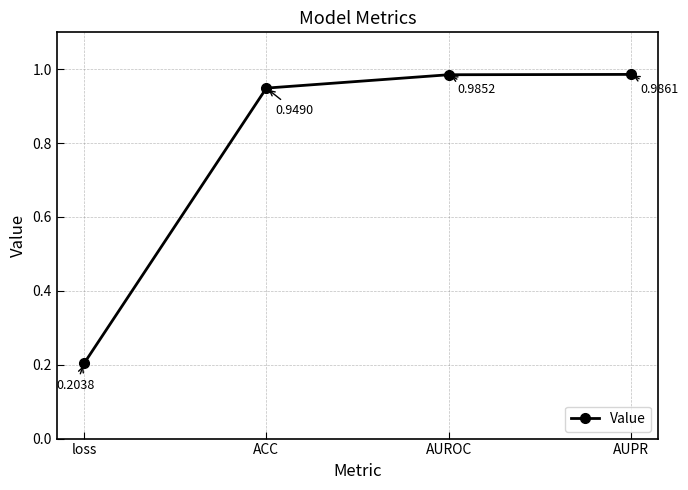

What position from the right is ACC?

3